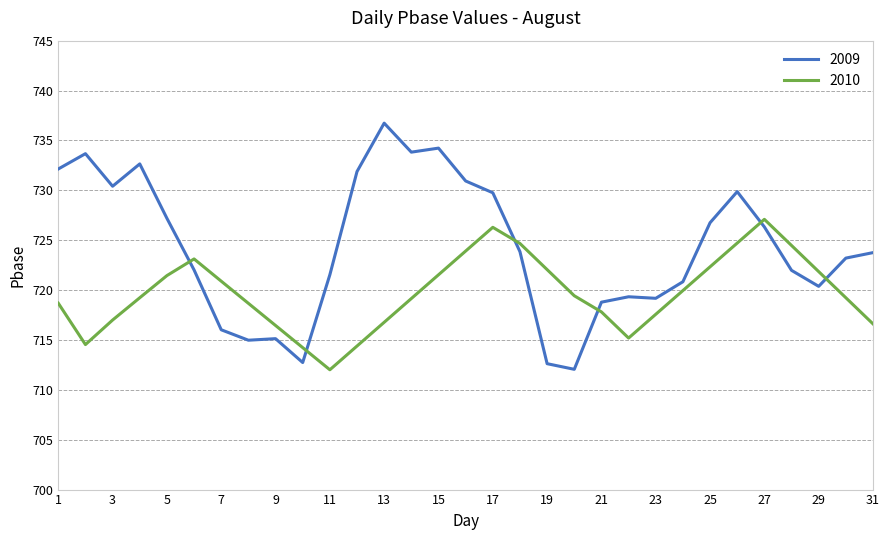

Which series has the widest spread of values?

2009